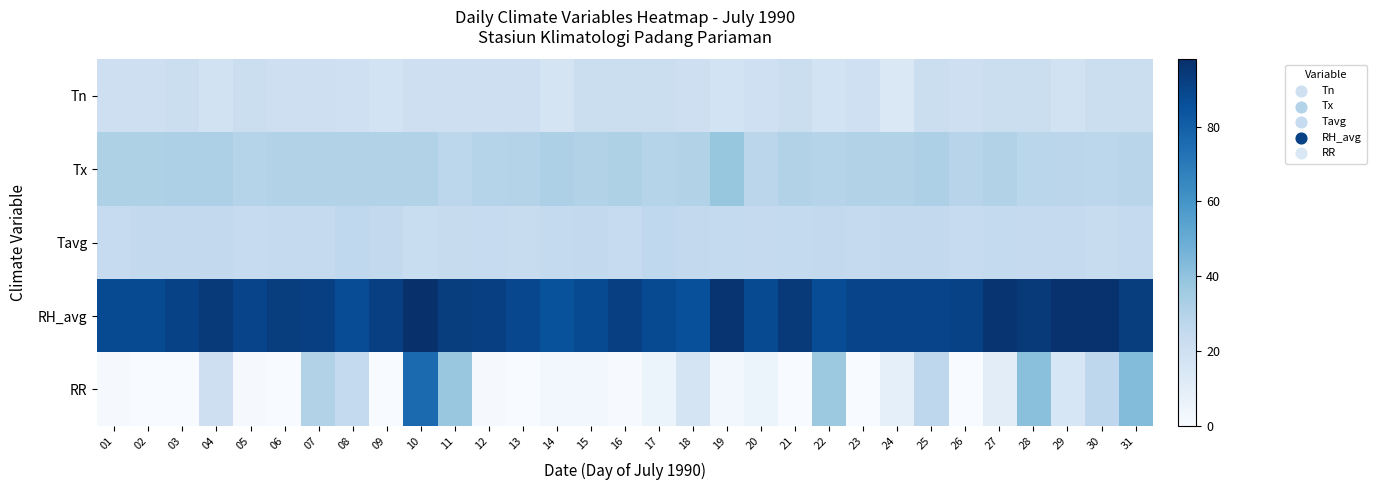

Which series changed the most between 22 and 24?

RR